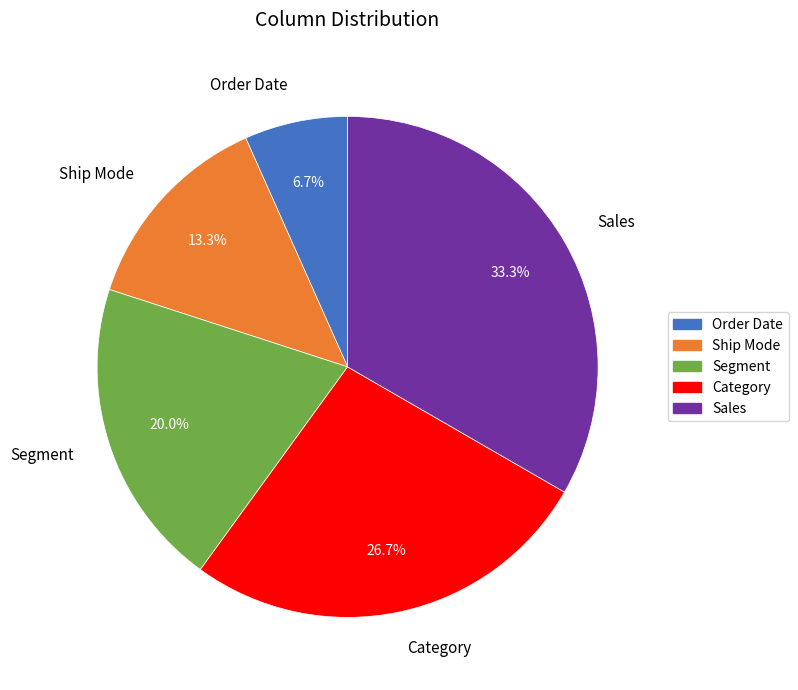

Rank the categories by value from highest to lowest.

Sales, Category, Segment, Ship Mode, Order Date